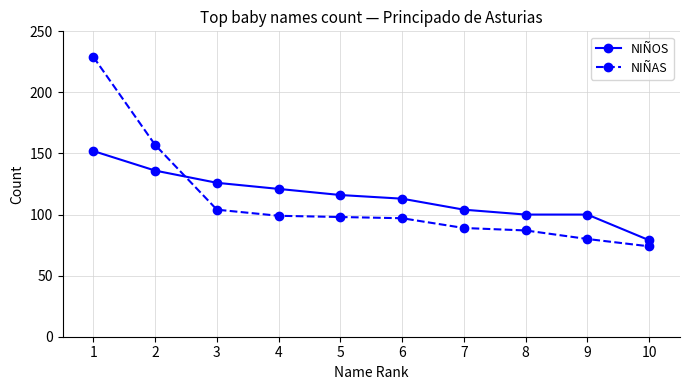

Which series has the largest total across all categories?

NIÑOS